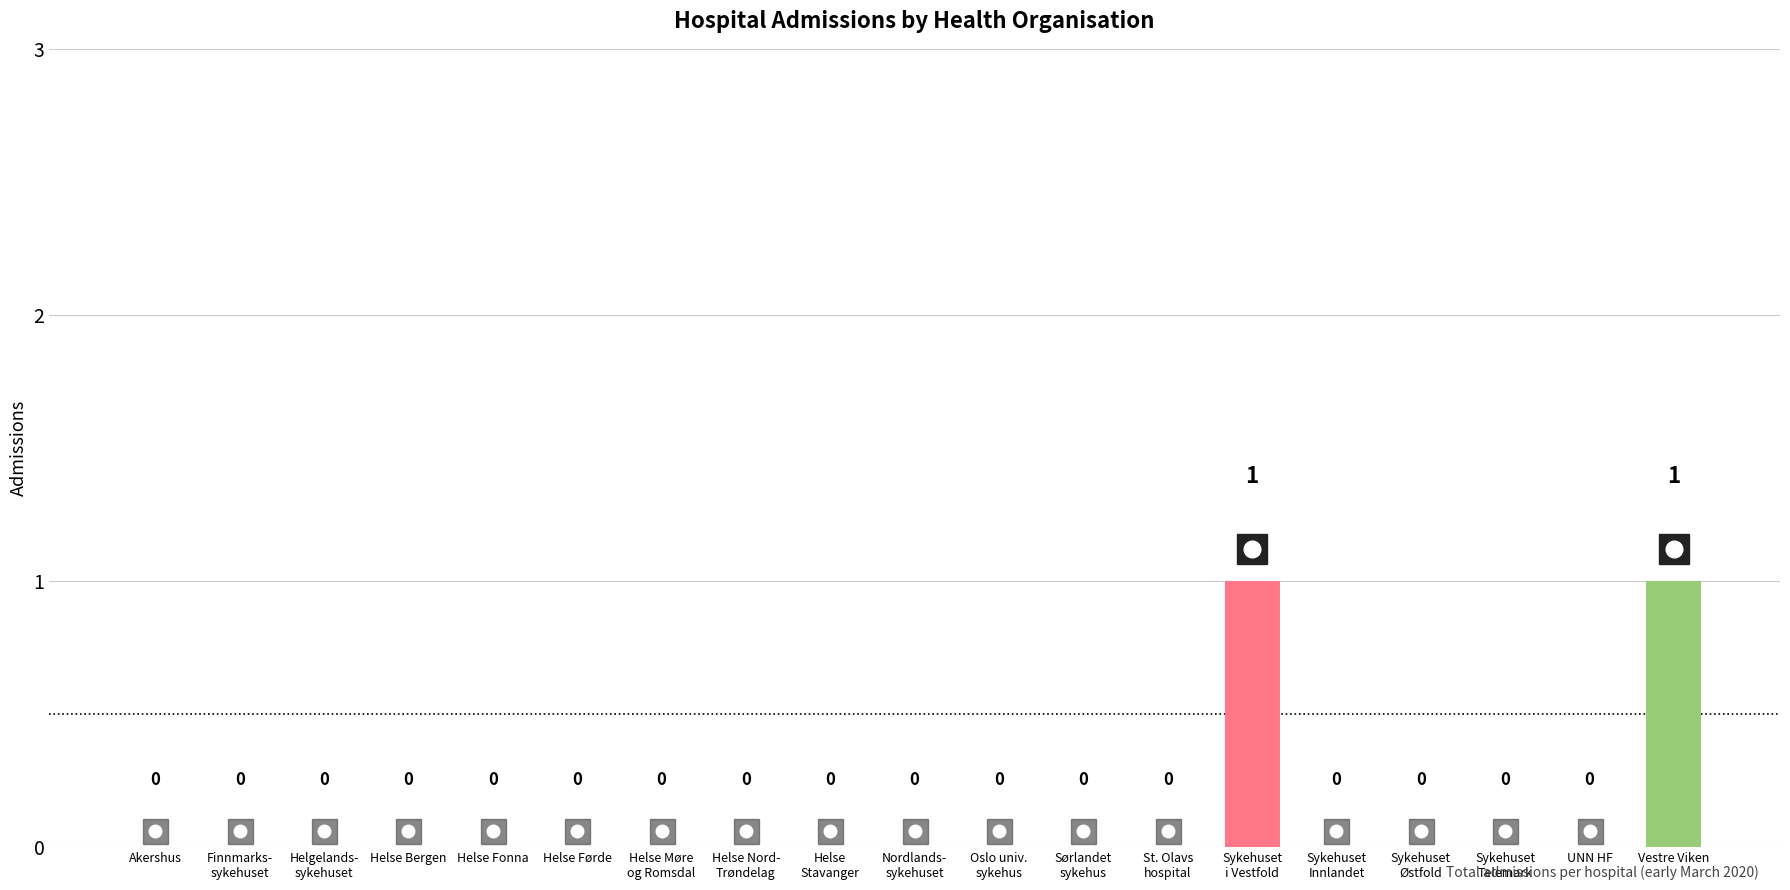

True or false: the data shows 0 at Finnmarks-
sykehuset.

True